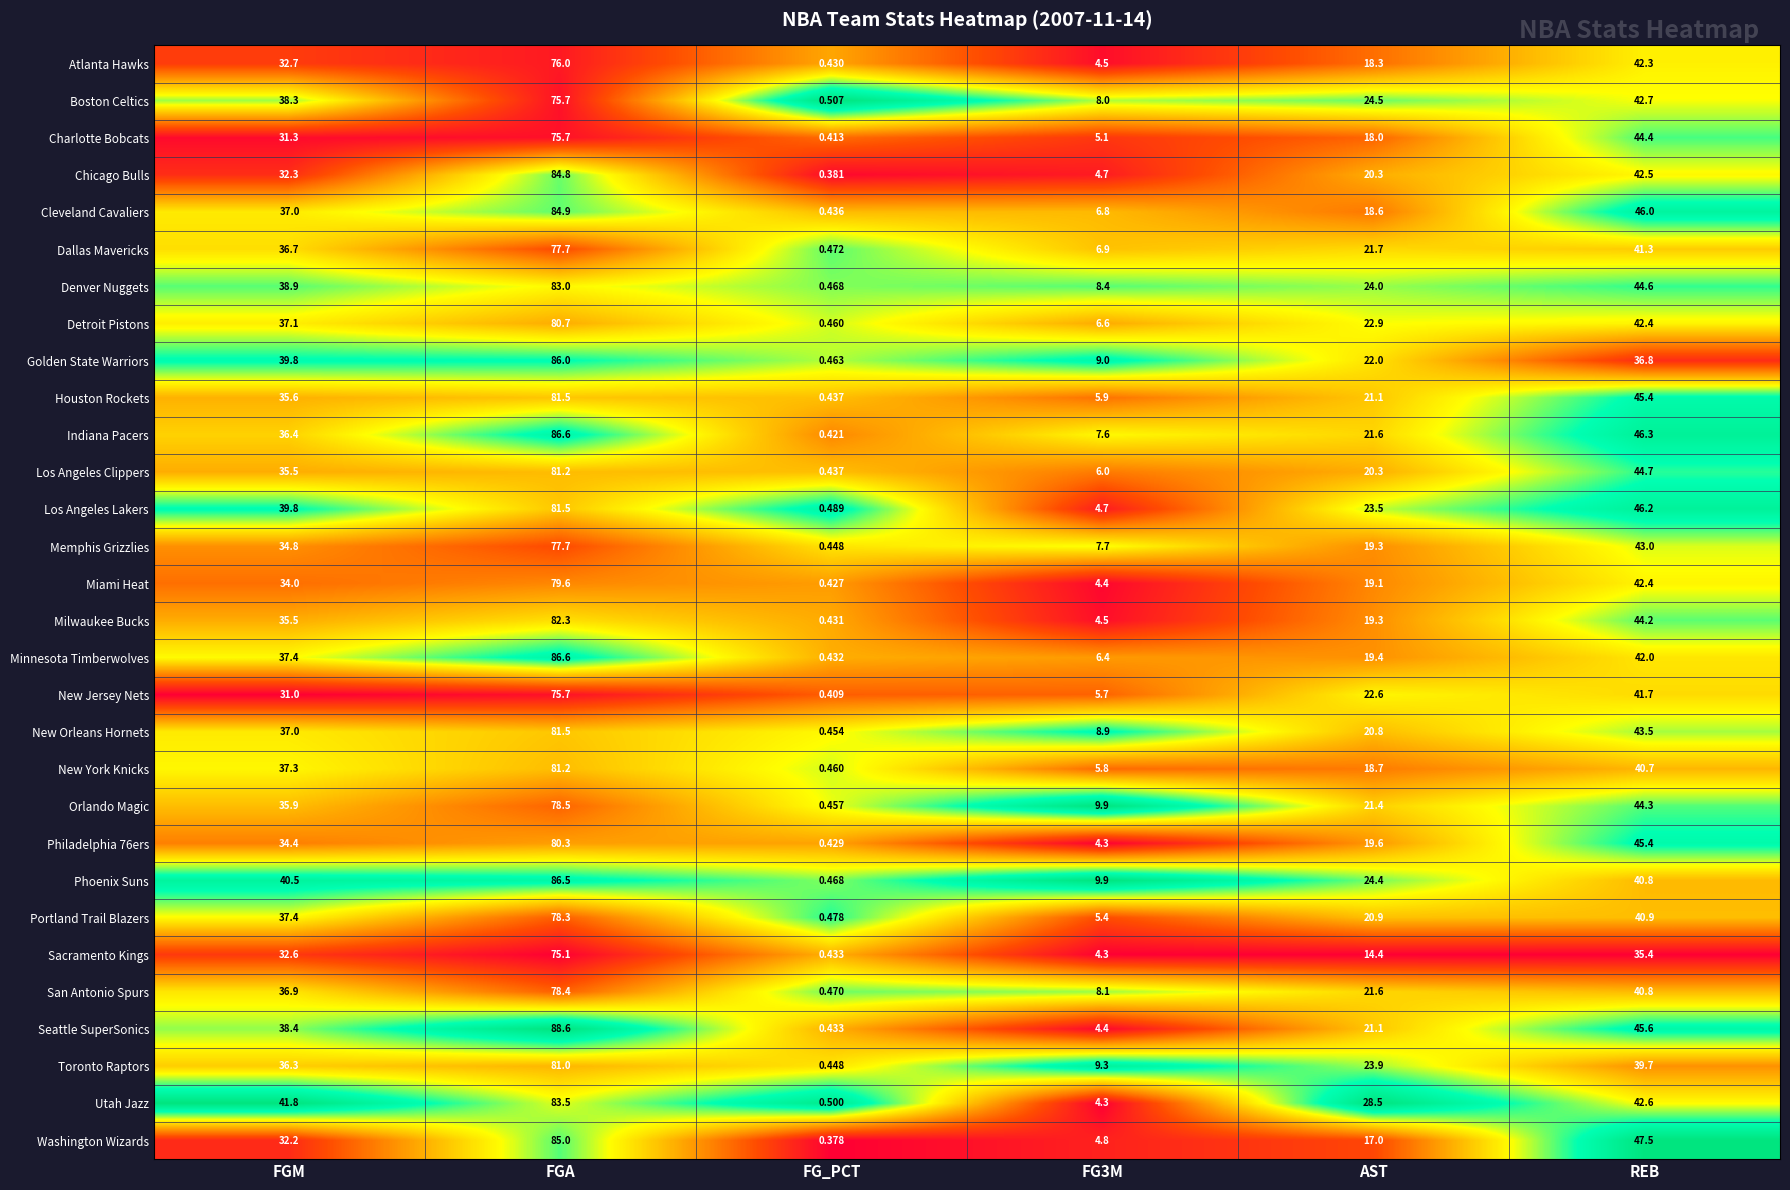

At how many categories does at least one series exceed 0?

6